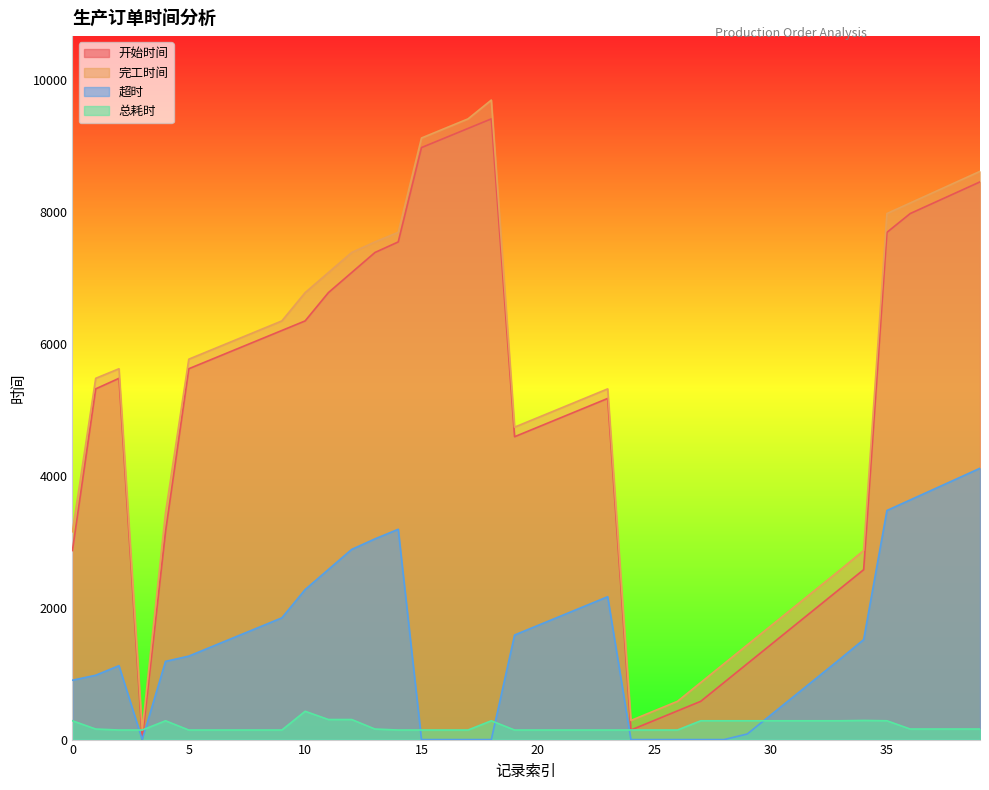

Does the chart display data point markers on the line(s)?

No